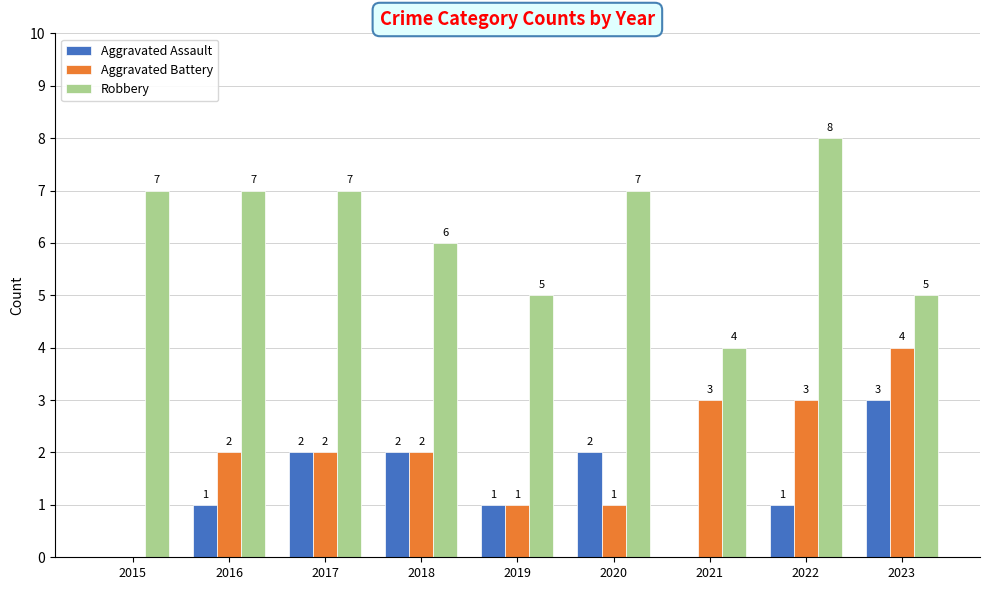

Reading left to right, extract all data points from this chart.

Aggravated Assault: 2015=0	2016=1	2017=2	2018=2	2019=1	2020=2	2021=0	2022=1	2023=3
Aggravated Battery: 2015=0	2016=2	2017=2	2018=2	2019=1	2020=1	2021=3	2022=3	2023=4
Robbery: 2015=7	2016=7	2017=7	2018=6	2019=5	2020=7	2021=4	2022=8	2023=5